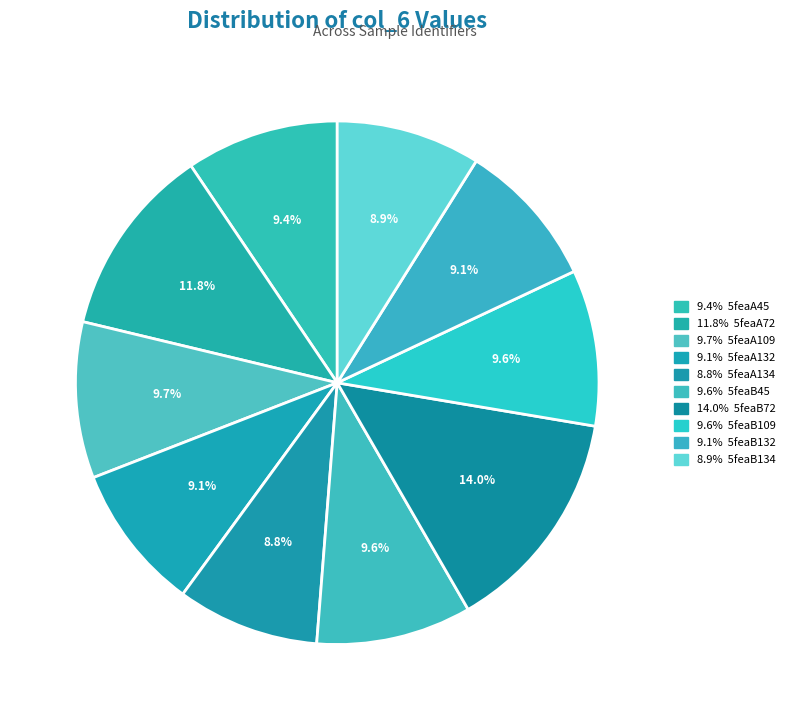

How many segments does this pie chart have?

10